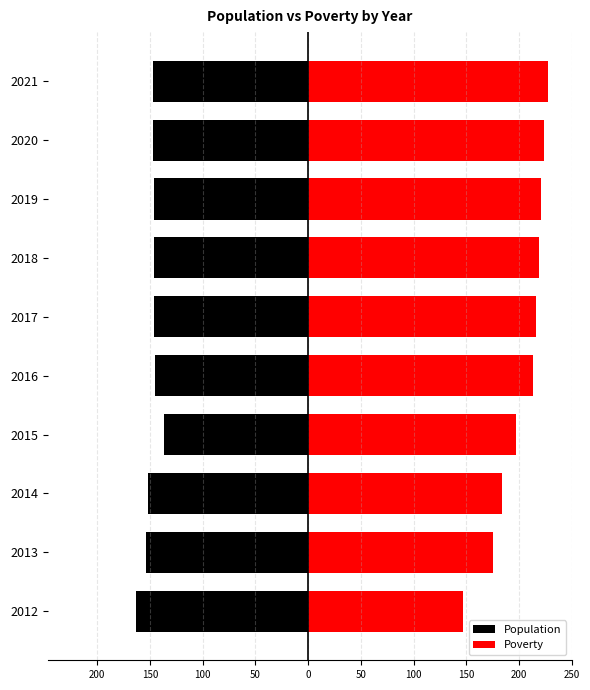

Rank the series at 2013 from highest to lowest value.

Poverty, Population